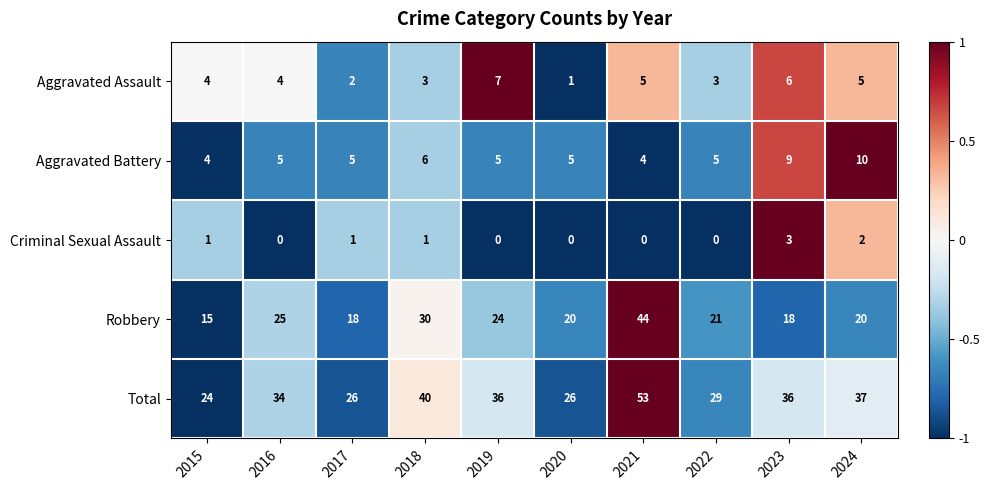

Is the value of Aggravated Battery at 2017 greater than the value of Aggravated Assault at 2017?

Yes